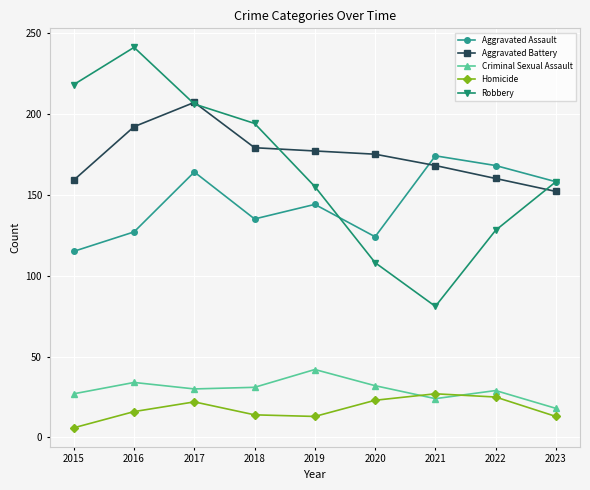

What is the lowest value of the Homicide series?

6